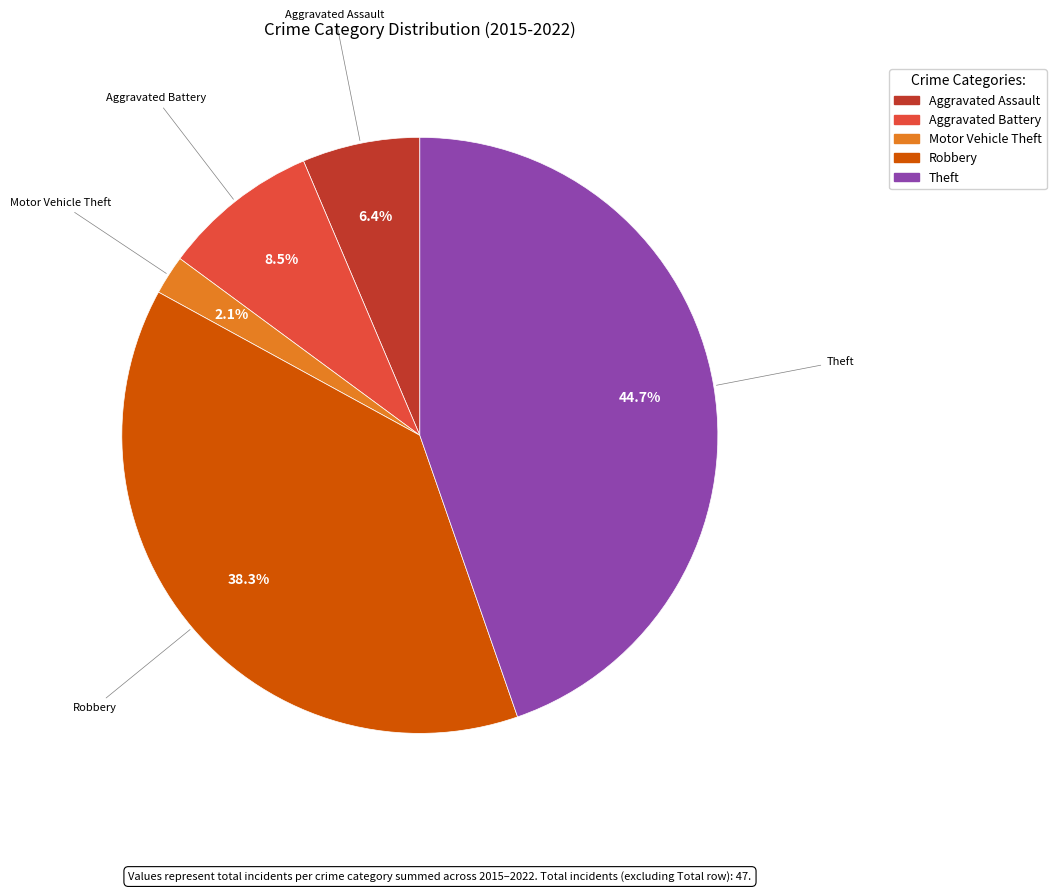

Does any single category account for the majority?

No